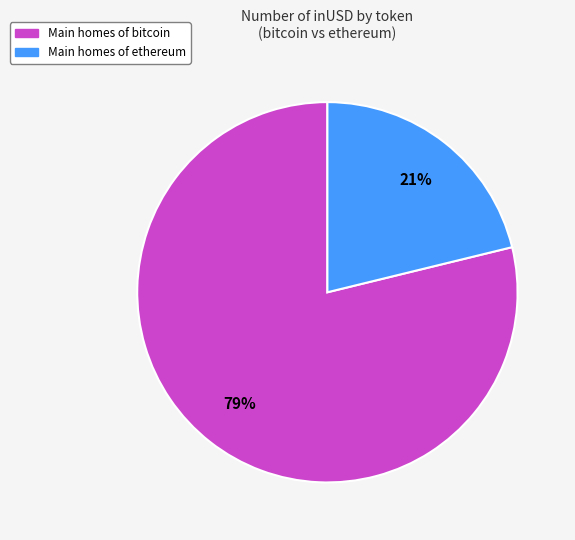

Count the number of slices in the pie.

2